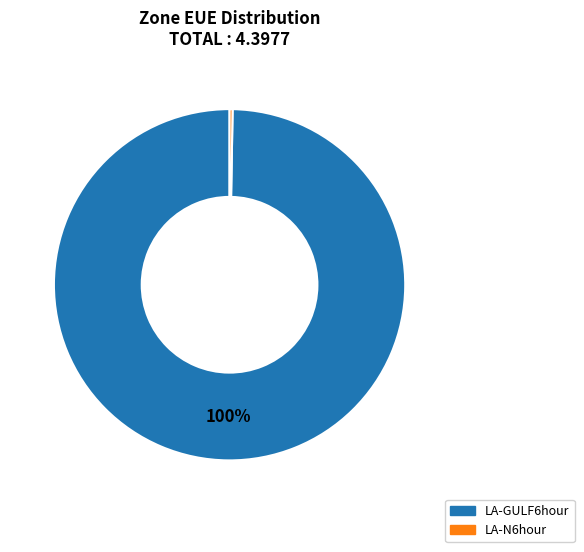

What percentage is the LA-GULF6hour slice, to the nearest percent?

100%